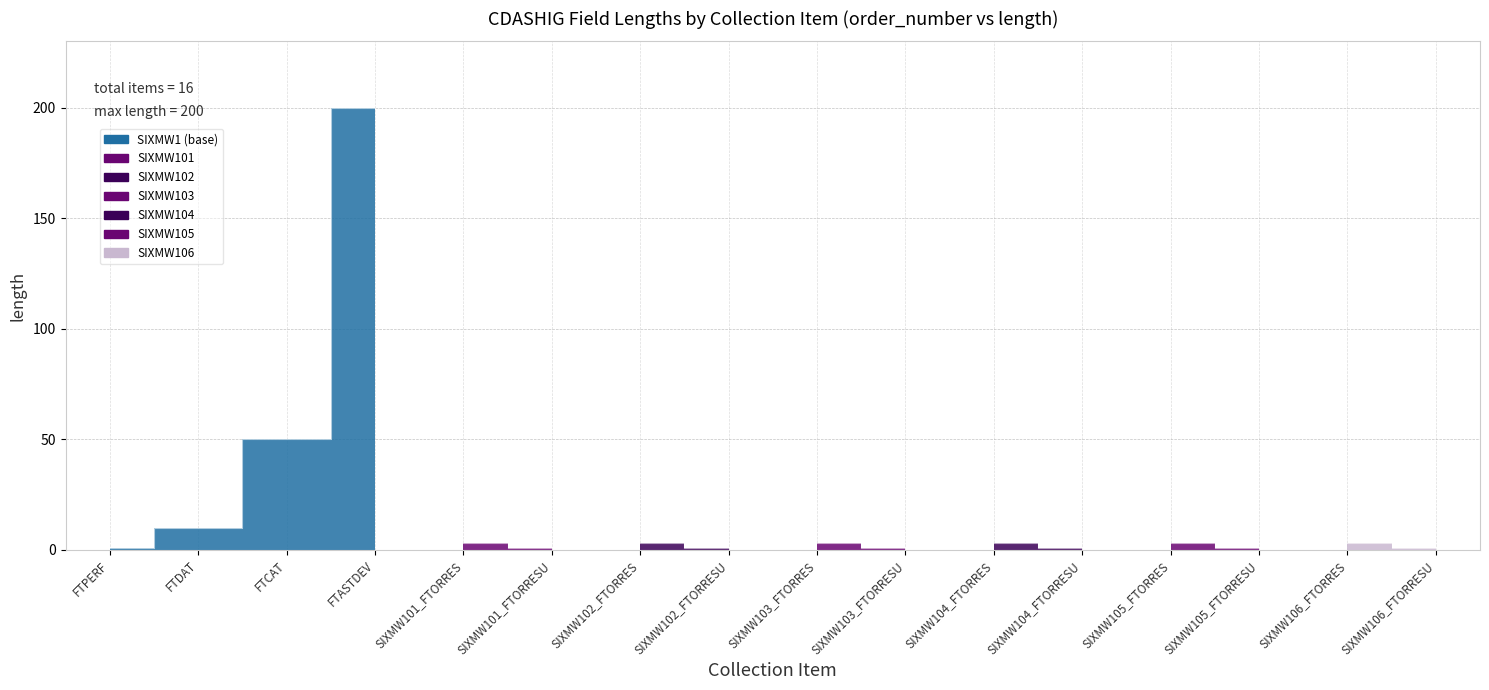

The length series shows 0 at SIXMW106_FTORRESU. True or false?

False